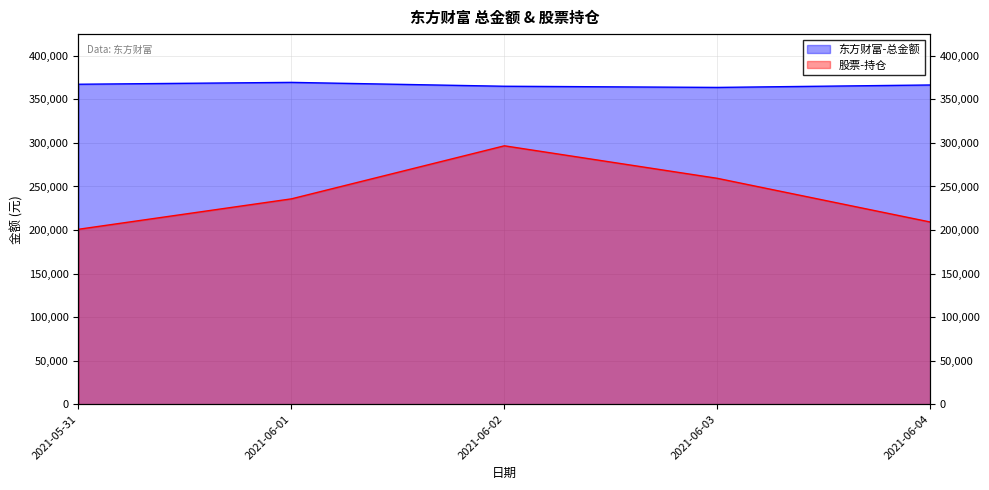

What is the label of the 3rd point from the right?

2021-06-02